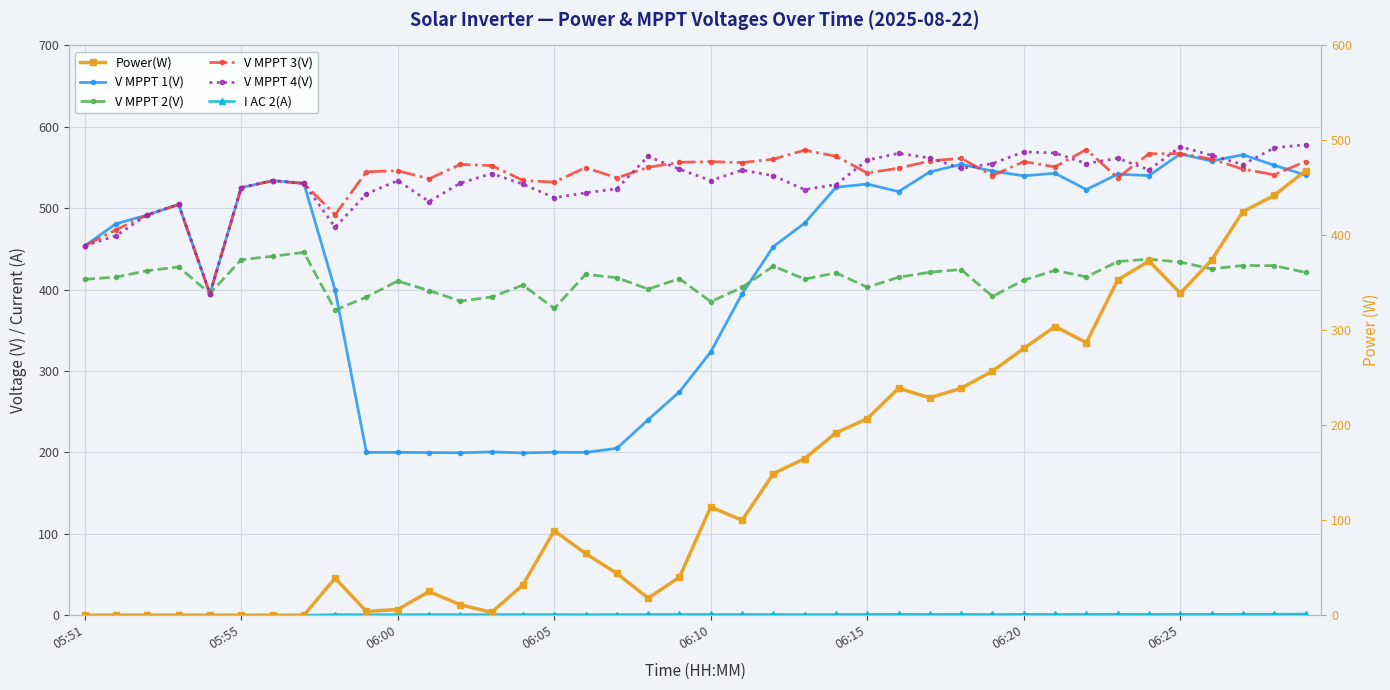

What is the approximate value of I AC 2(A) at 9?

0.7